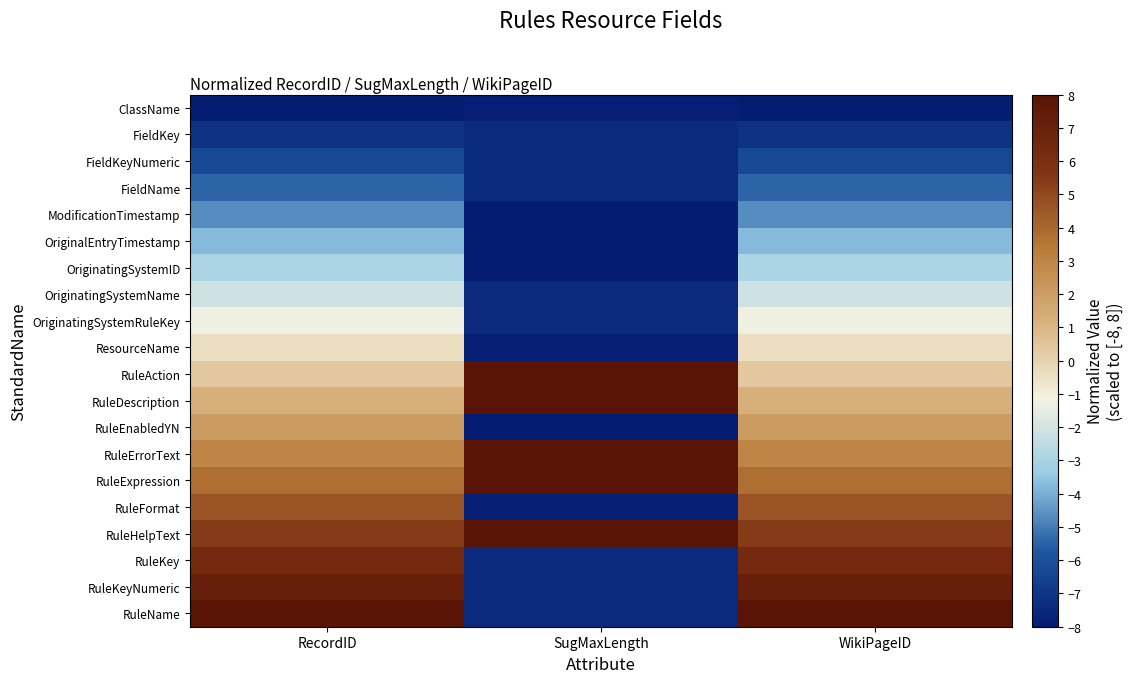

What is the difference between the highest and lowest values at WikiPageID?

16.0